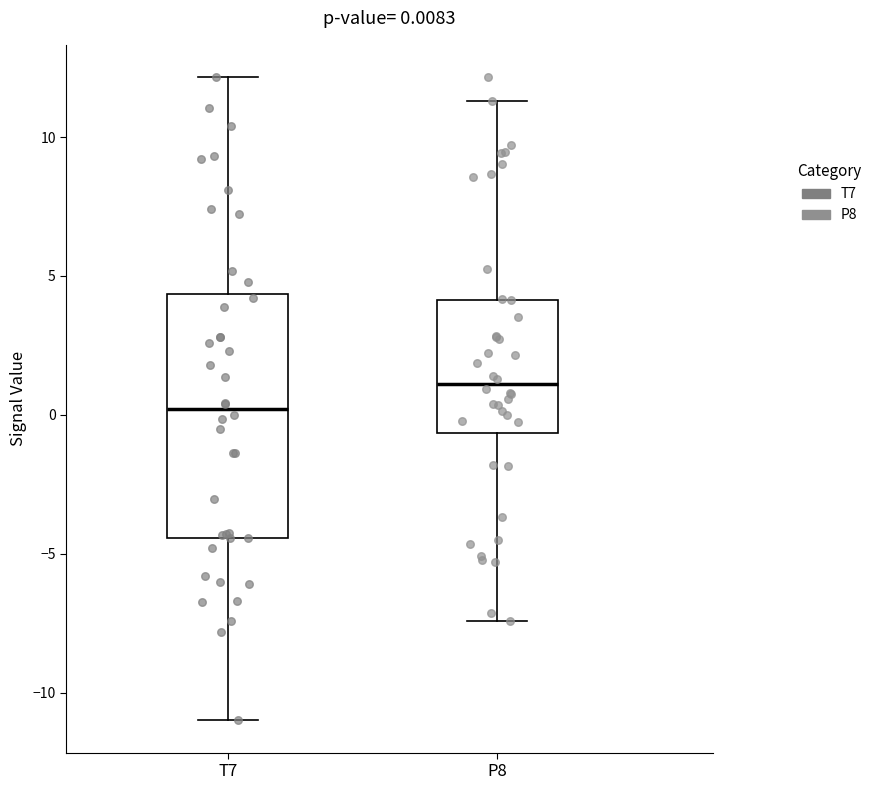

Which box is the tallest, from its lower edge to its upper edge?

T7